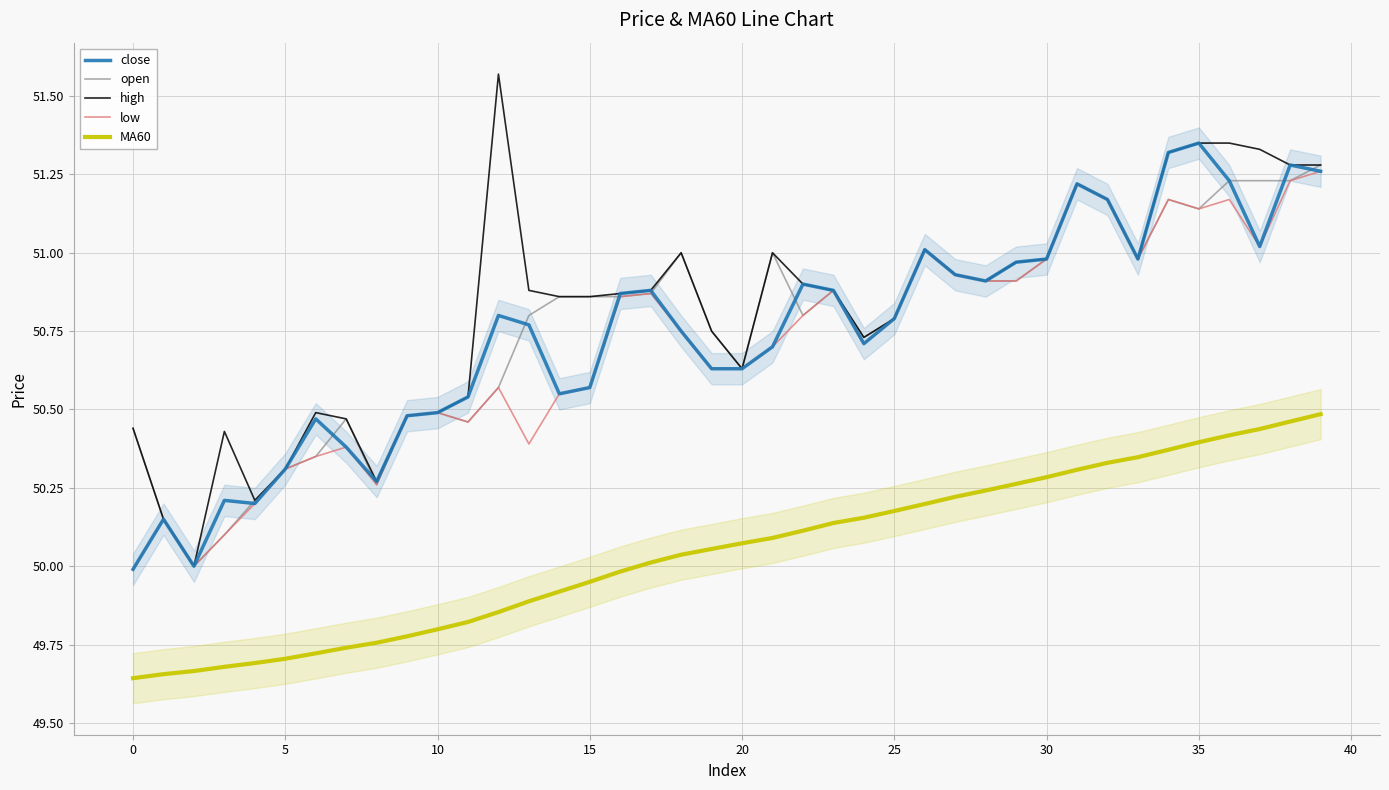

Rank the series at 14 from highest to lowest value.

open, high, close, low, MA60